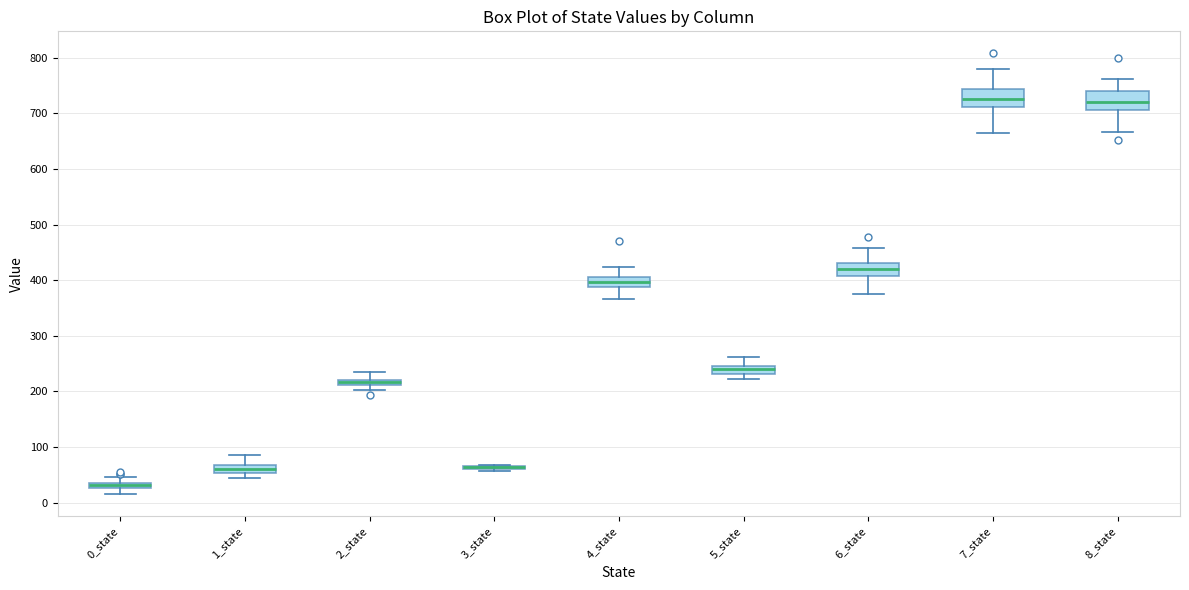

Where does the lower whisker of the box for 8_state end on the y-axis? The values are not printed on the chart, so give them approximately, as read against the axis.

670